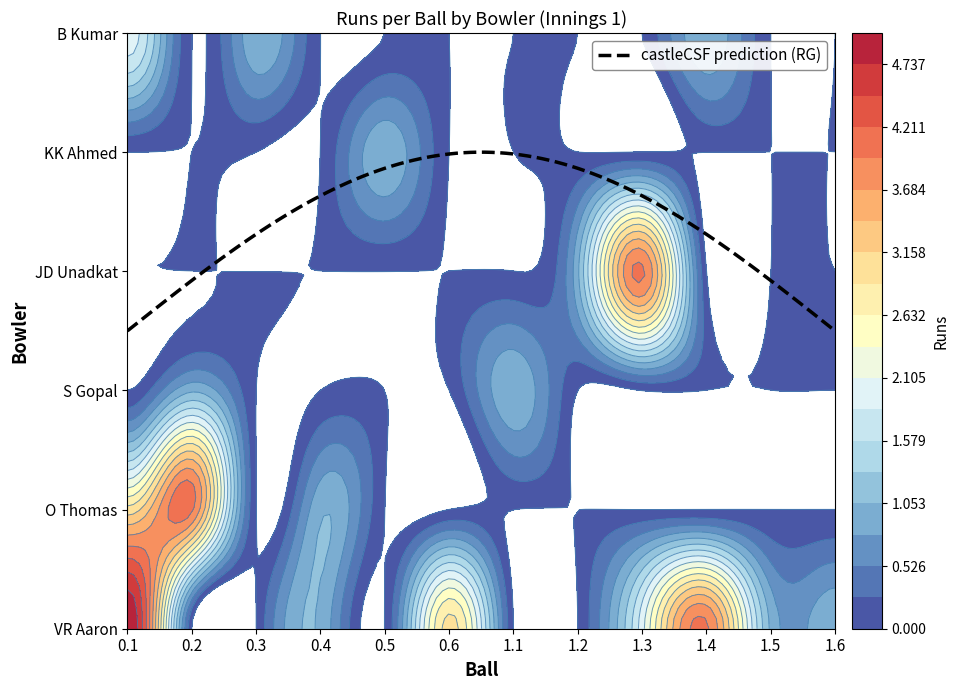

What is the spread (max minus min) of values at 1.1?

1